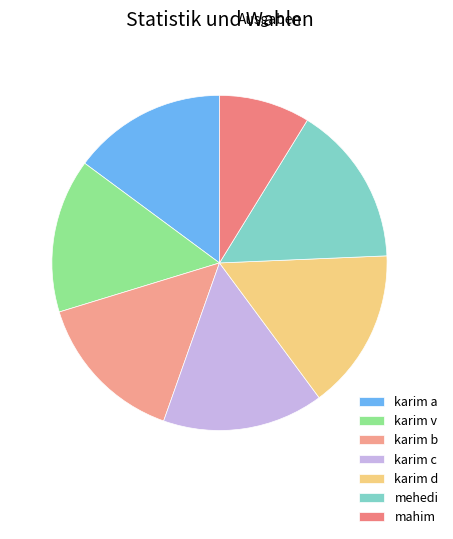

Which slice is the smallest?

mahim